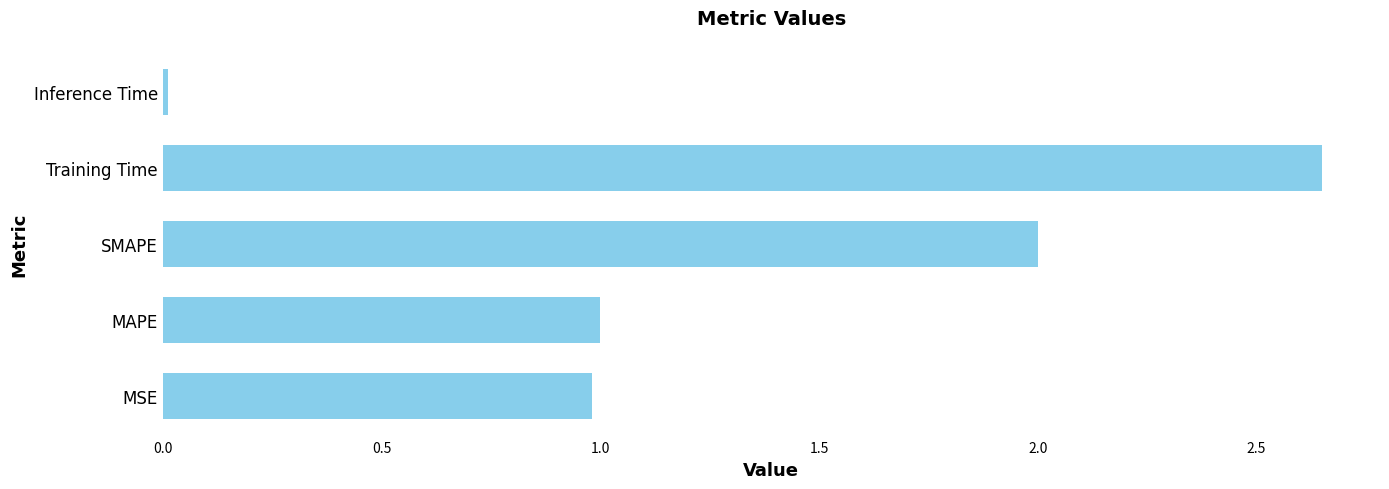

Which category has the lowest value across all series?

Inference Time